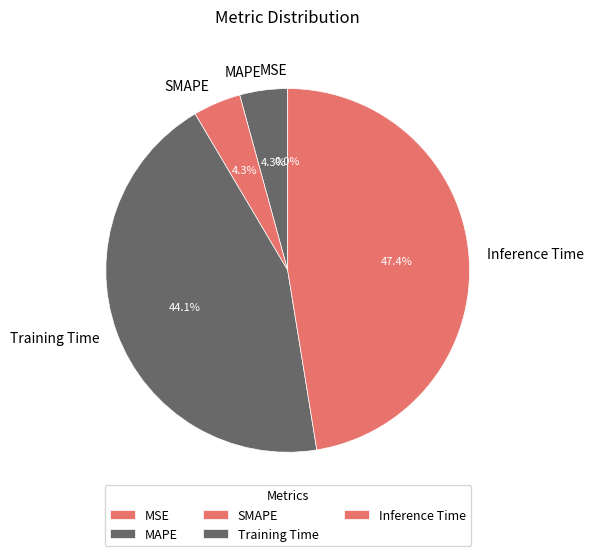

To the nearest percent, what percentage of the pie is MAPE?

4%